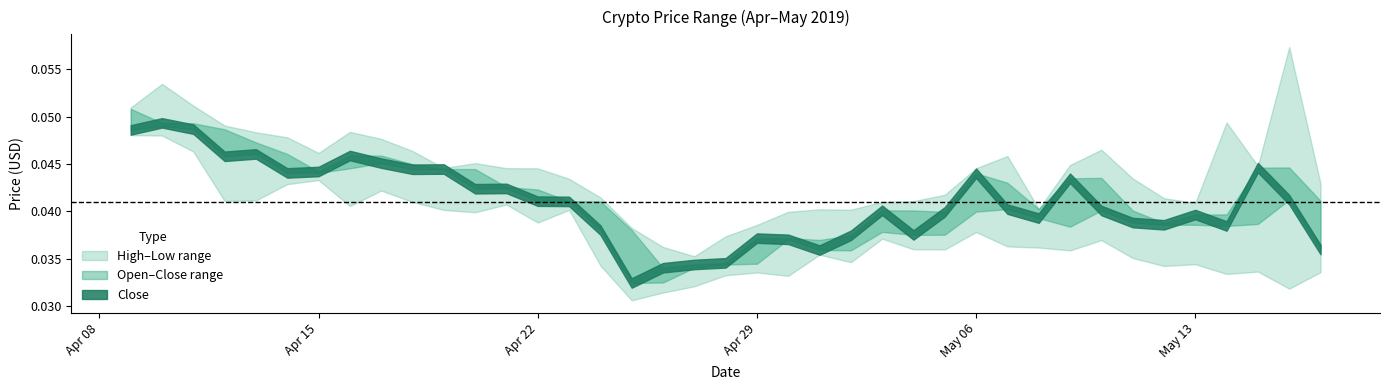

Which series has the largest total across all categories?

High